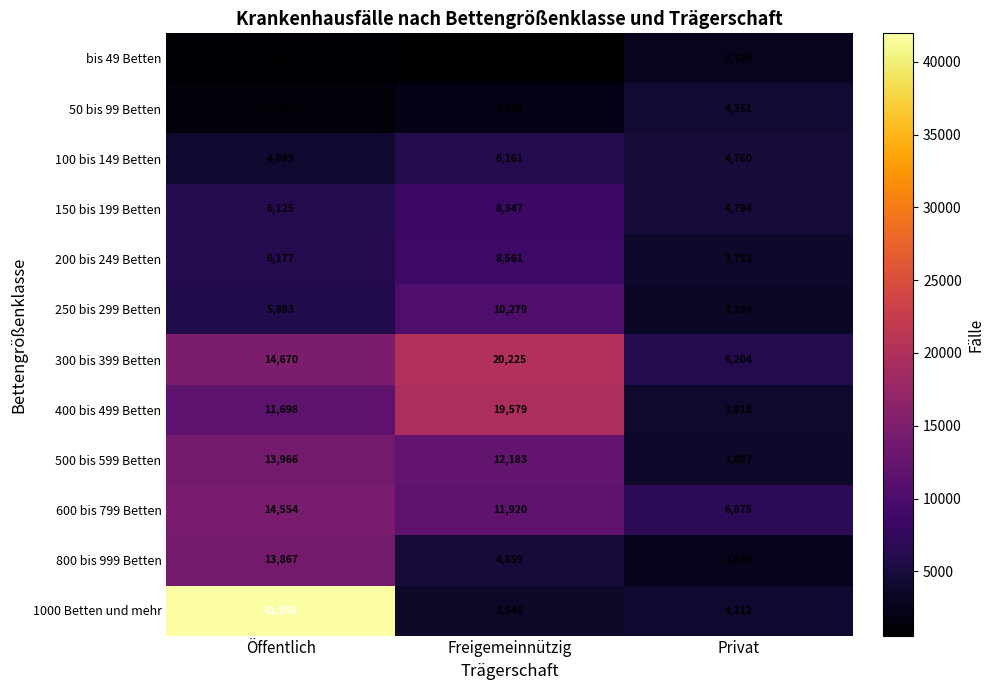

What is the minimum value shown in the chart?

594